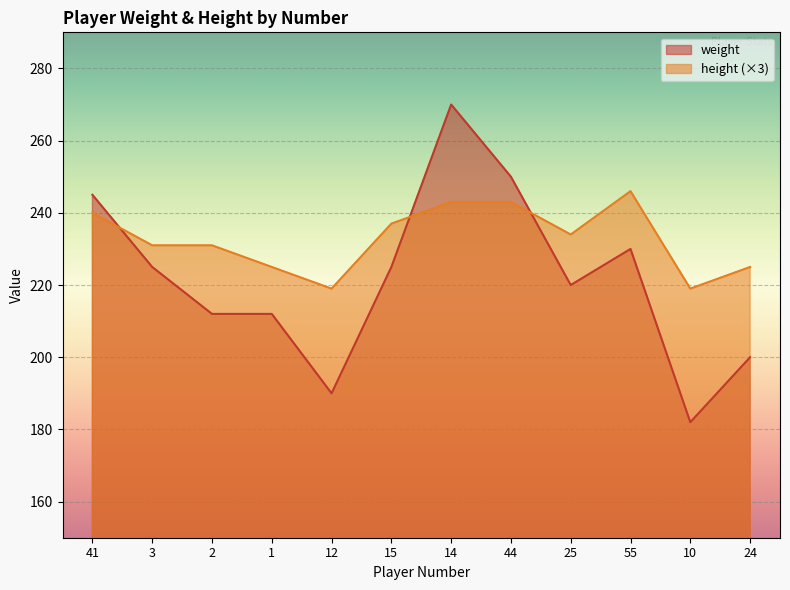

Which label corresponds to the largest value in the chart?

14